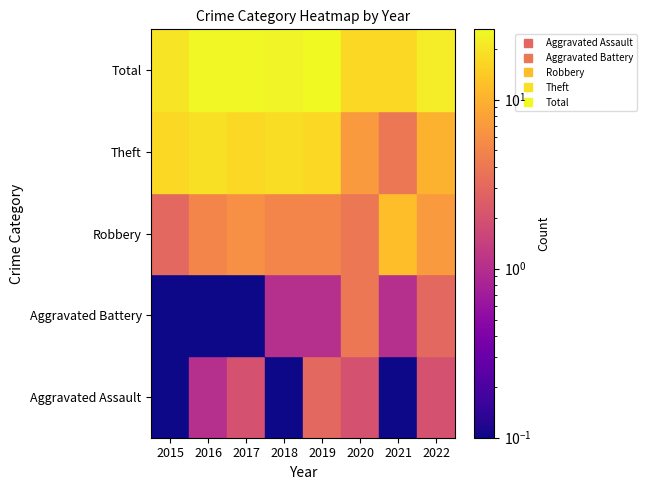

Where is Theft nearest to the value 11?

2022